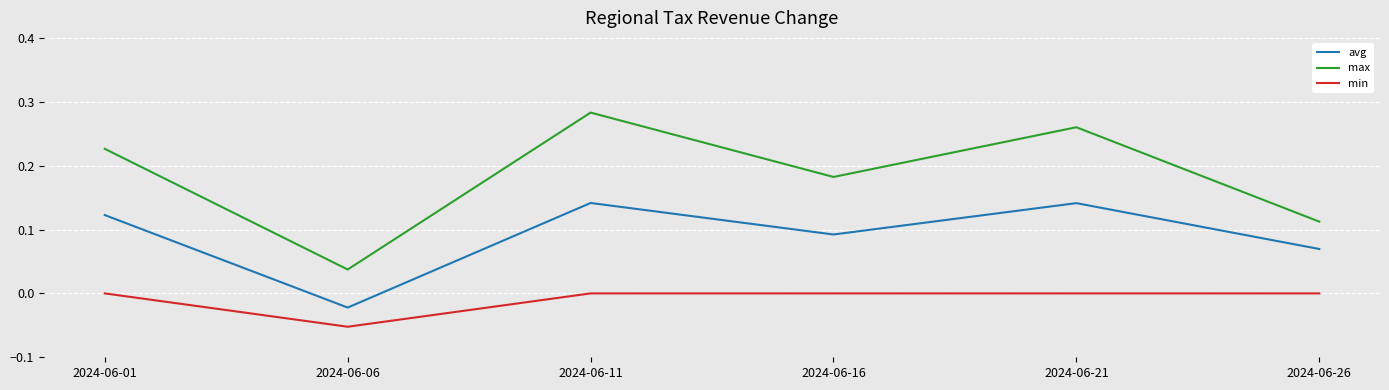

True or false: avg and min intersect in this chart.

False